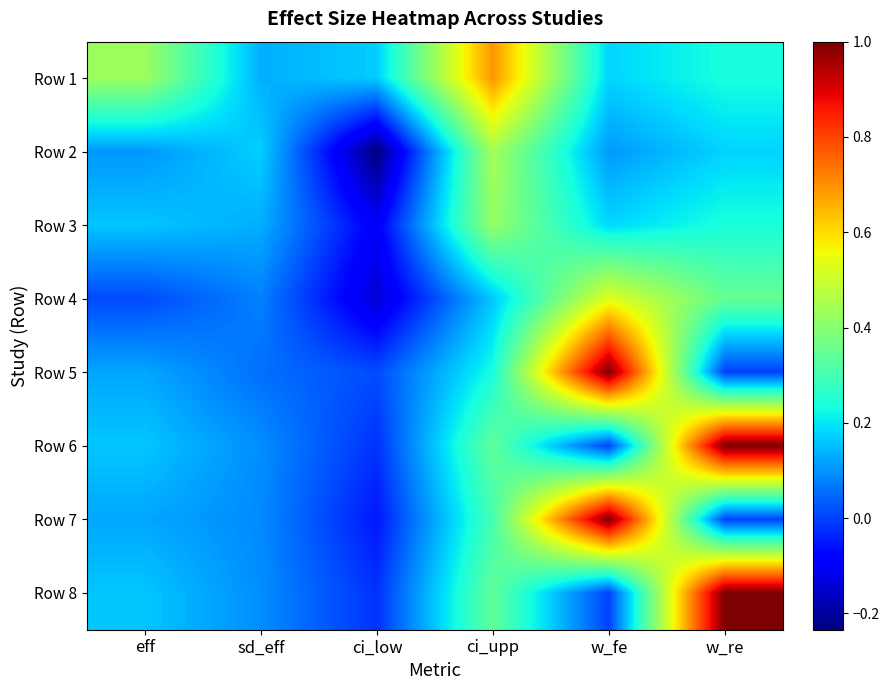

What is the spread (max minus min) of values at ci_upp?

0.5